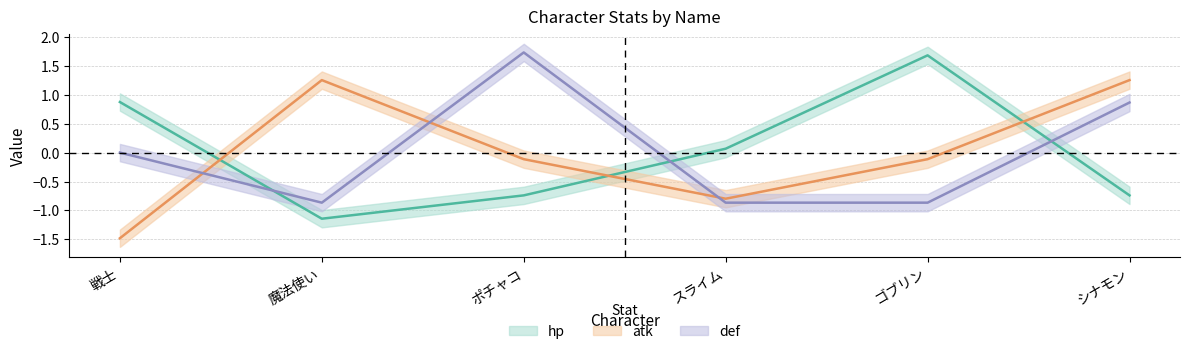

How many values in hp are above zero?

3